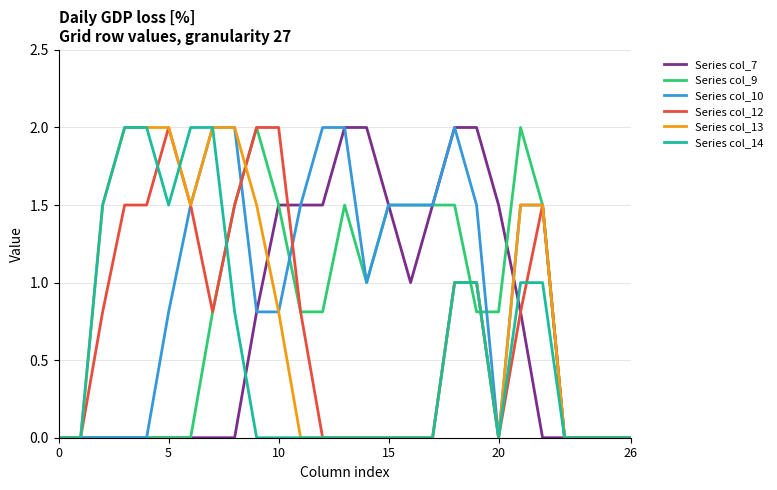

What is the greatest value displayed?

2.0